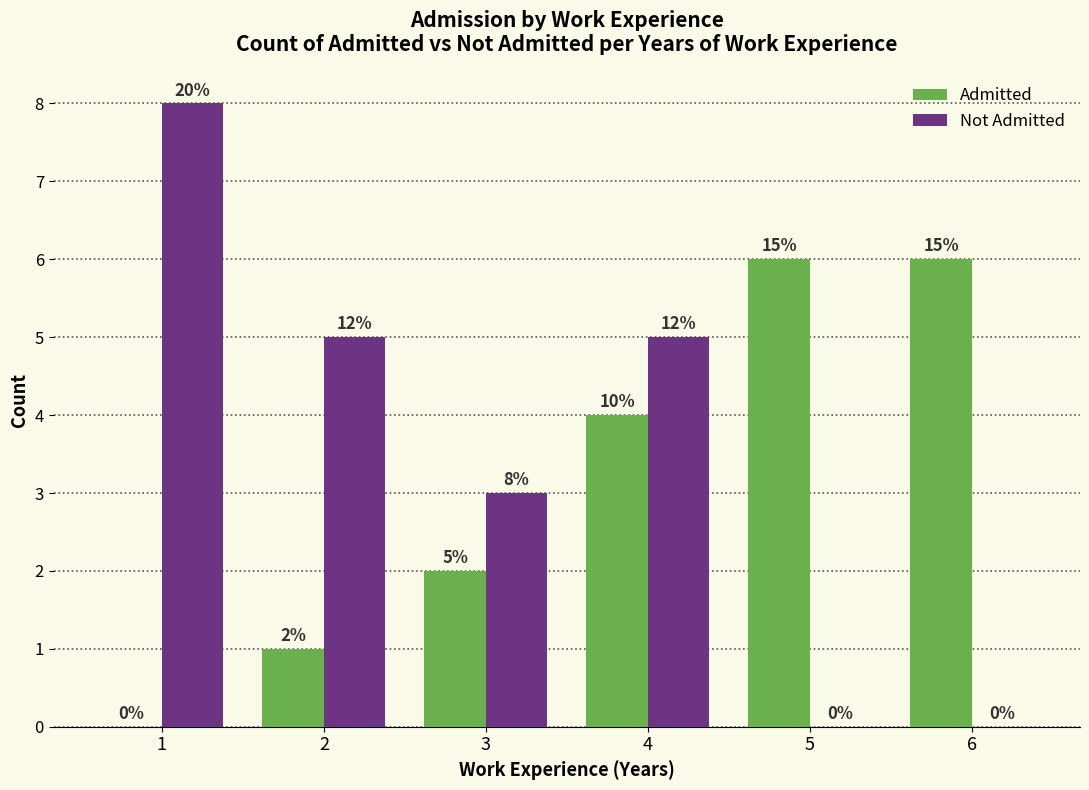

How many data points does each series have?

6